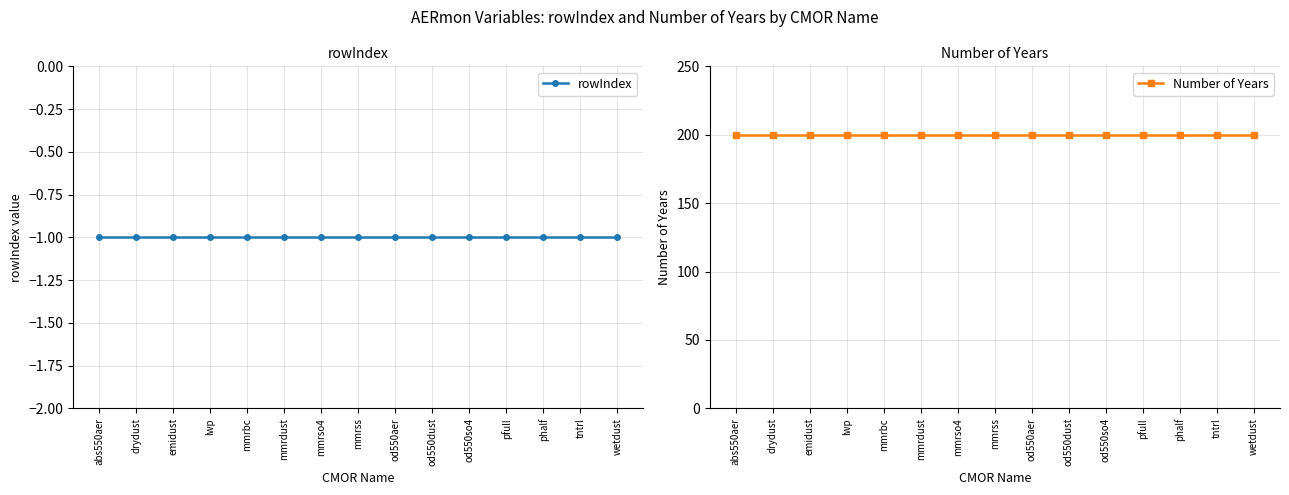

Which series has the largest total across all categories?

Number of Years